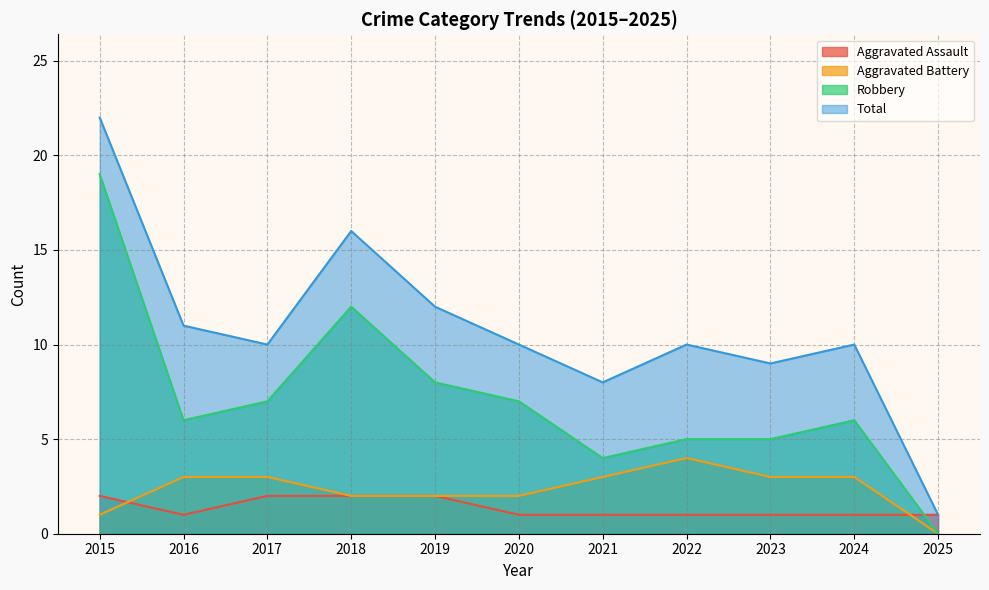

Which series ends up on top after the final intersection of Aggravated Assault and Aggravated Battery?

Aggravated Assault